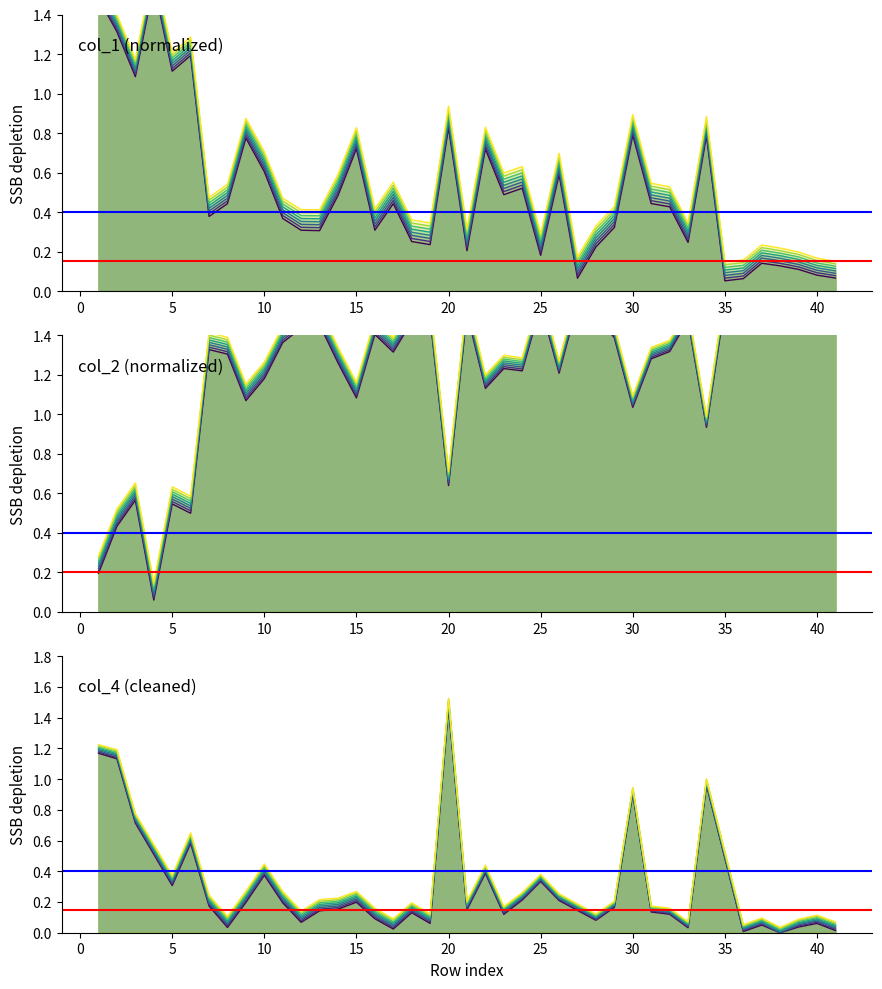

How many series are shown in this chart?

6